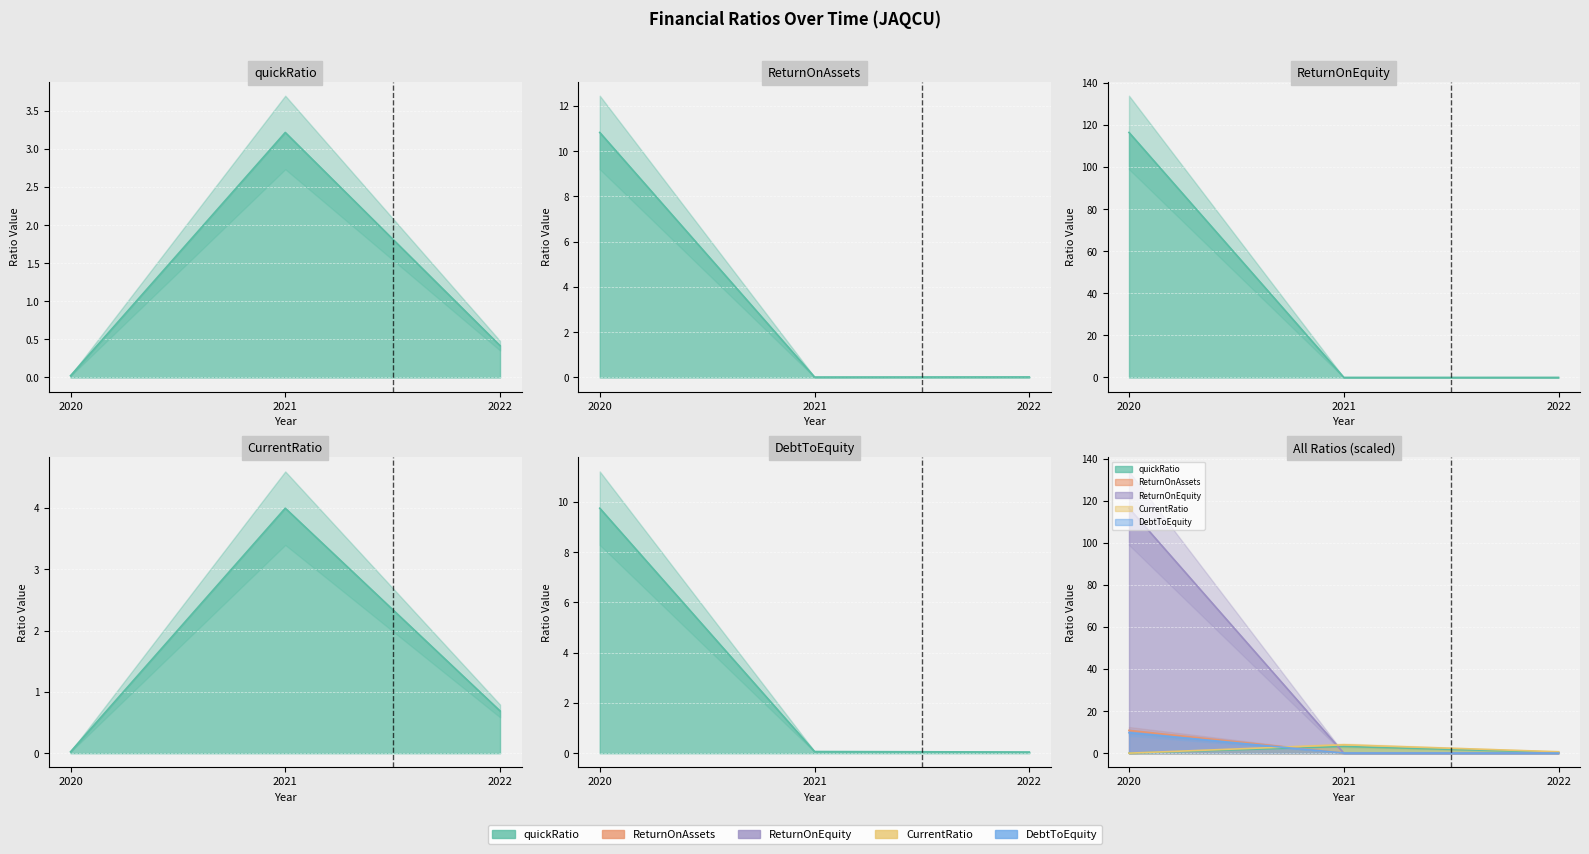

Rank the series by their maximum value, from lowest to highest.

quickRatio, CurrentRatio, DebtToEquity, ReturnOnAssets, ReturnOnEquity